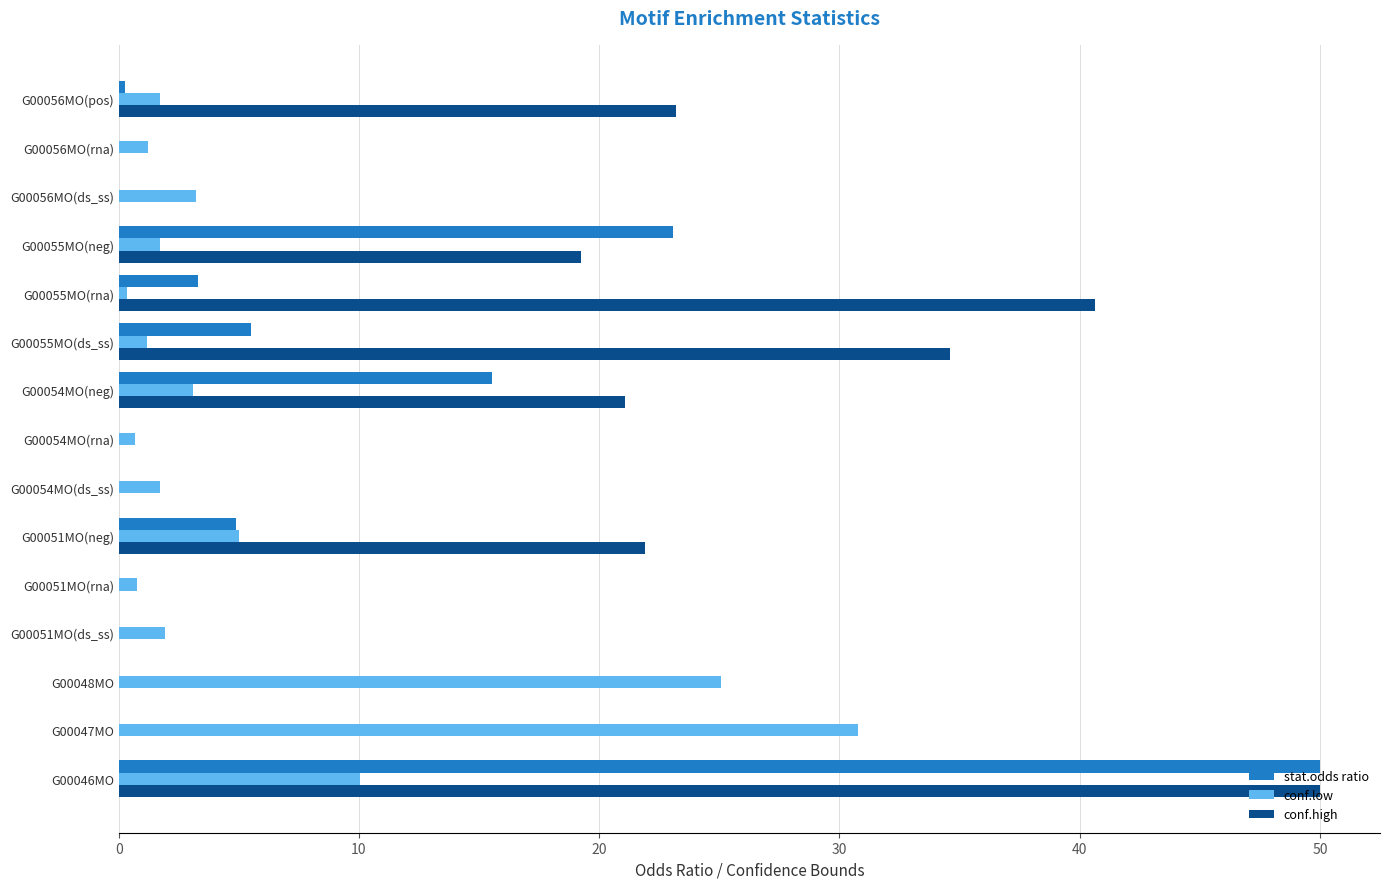

What is the maximum value shown in the chart?

50.0